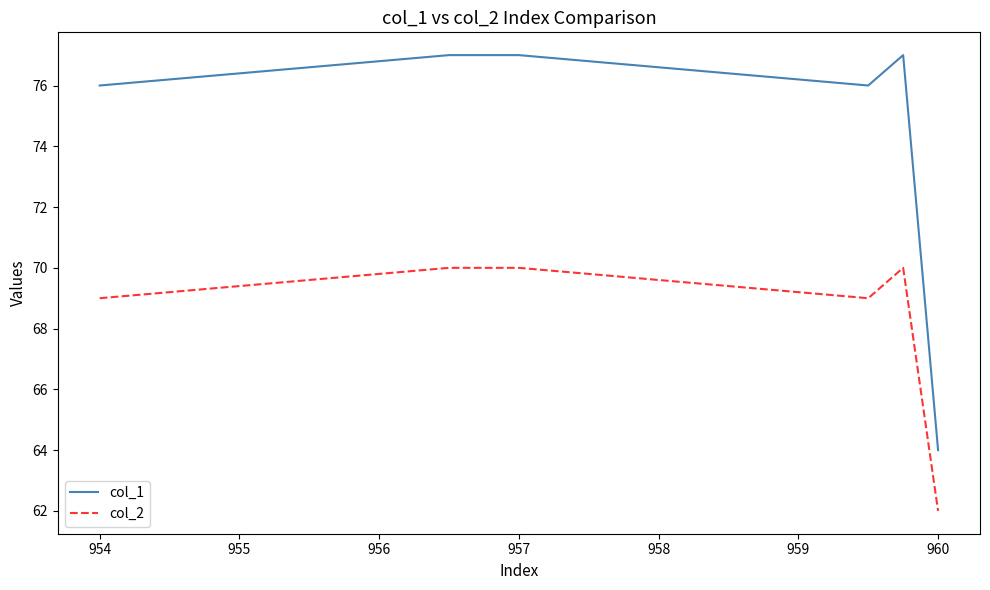

What is the highest value of the col_2 series?

70